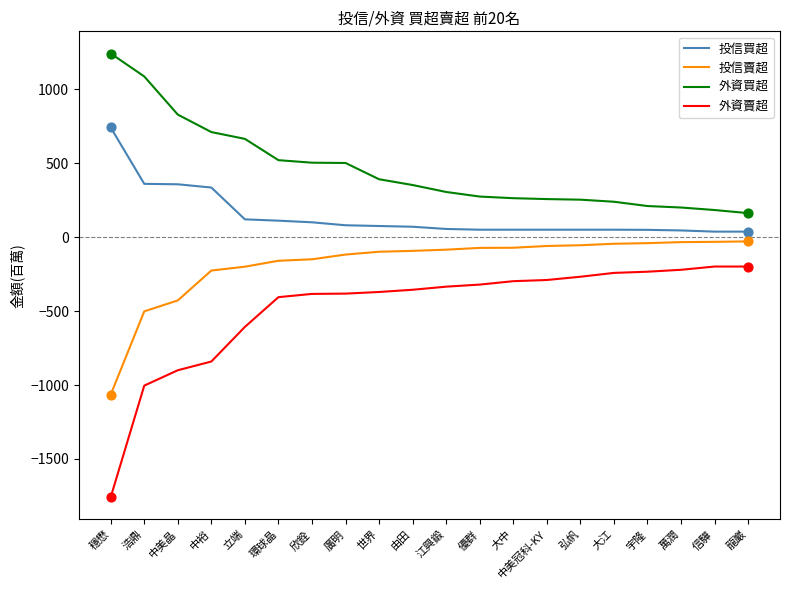

What is the total value across all series at 信驊?

-11